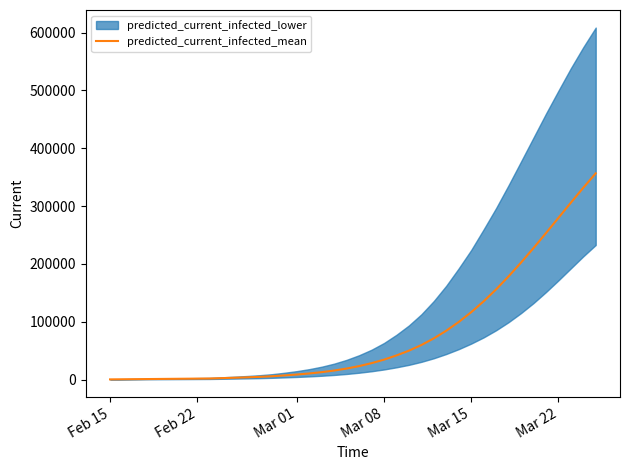

Does the chart have visible grid lines?

No